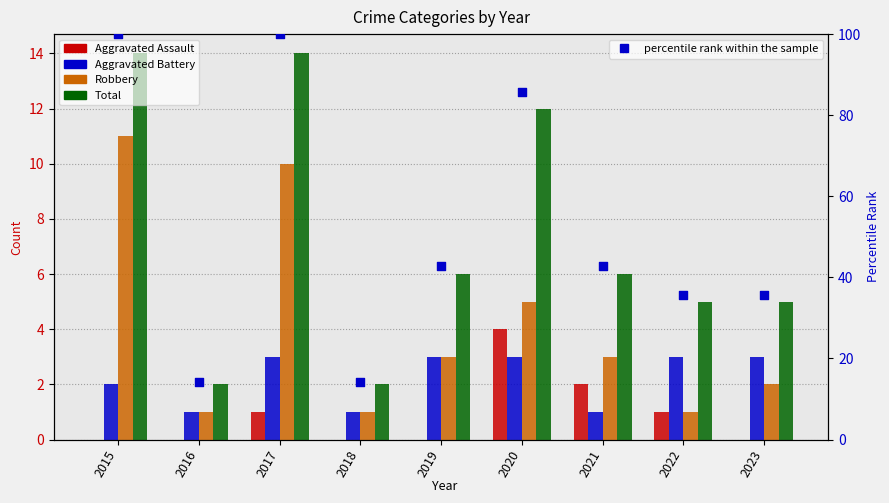

Which series has the largest total across all categories?

percentile rank within the sample